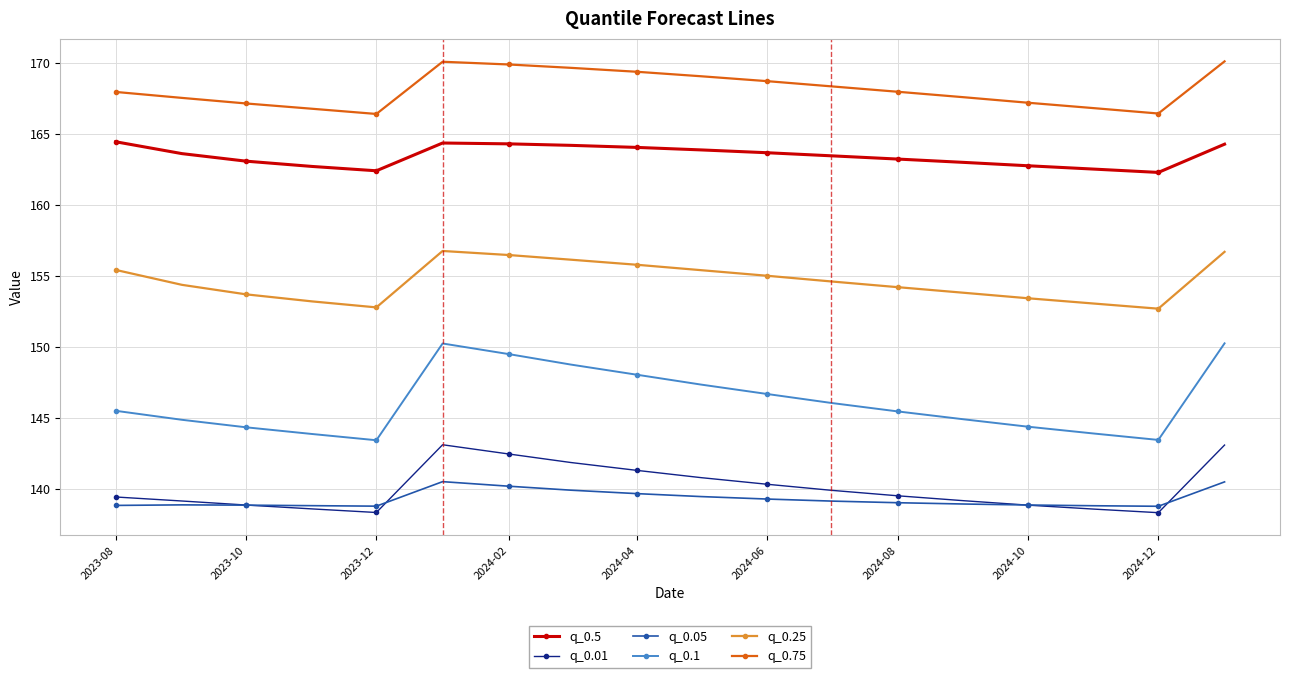

Which series has the largest range (max minus min)?

q_0.1